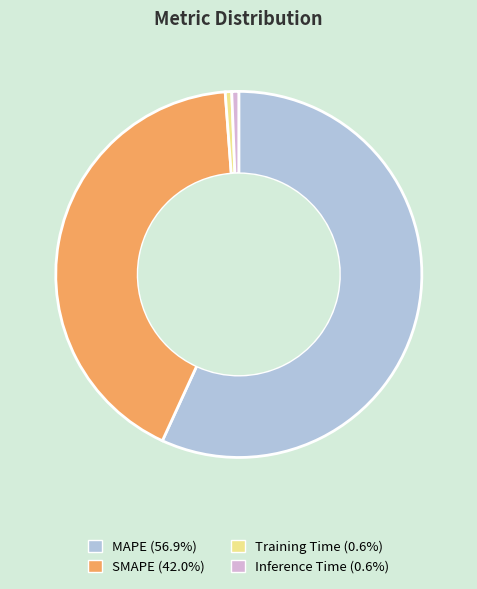

Is MAPE the majority of the pie?

Yes